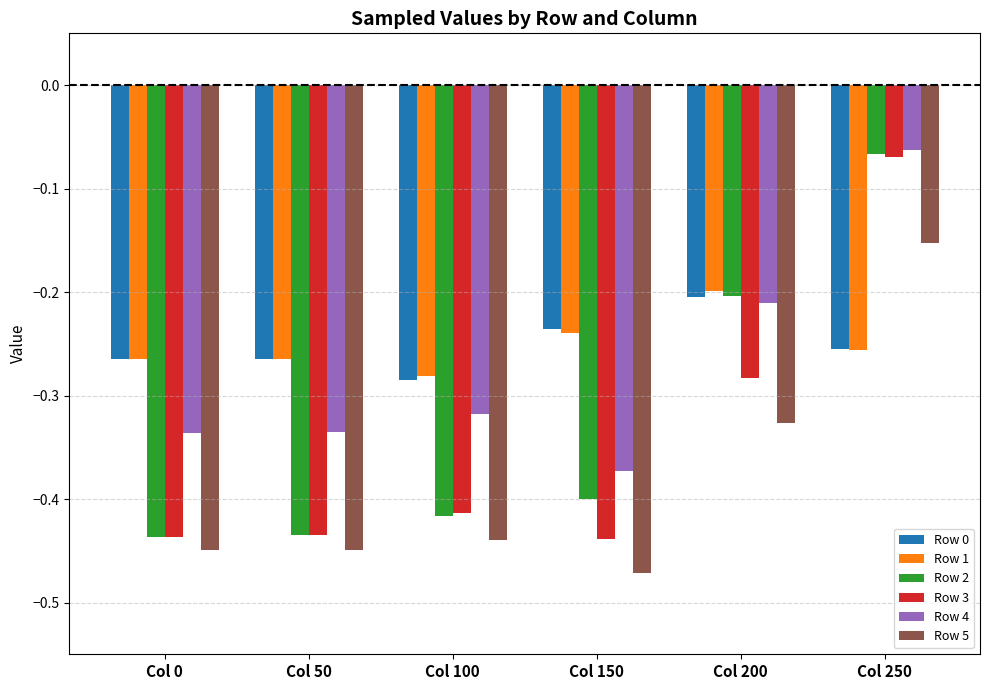

Which category has the highest value in the Row 3 series?

Col 250